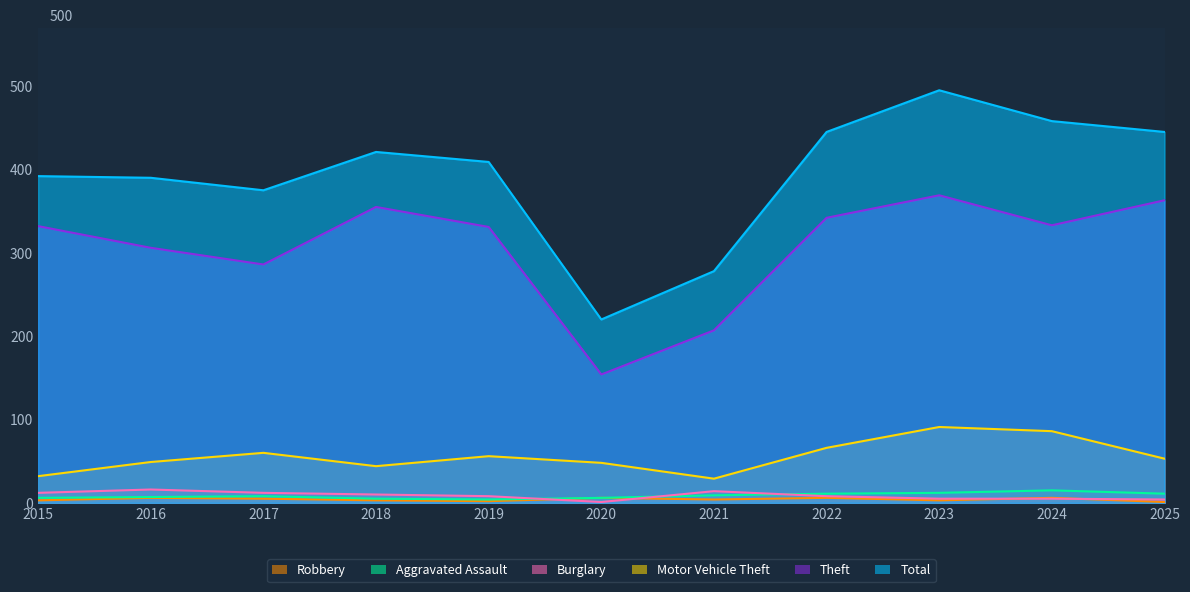

Where is the first local maximum for Motor Vehicle Theft?

2017